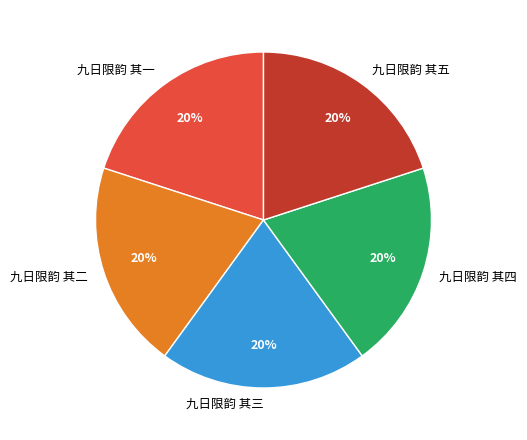

Do 九日限韵 其一 and 九日限韵 其五 together represent more than half of the pie?

No